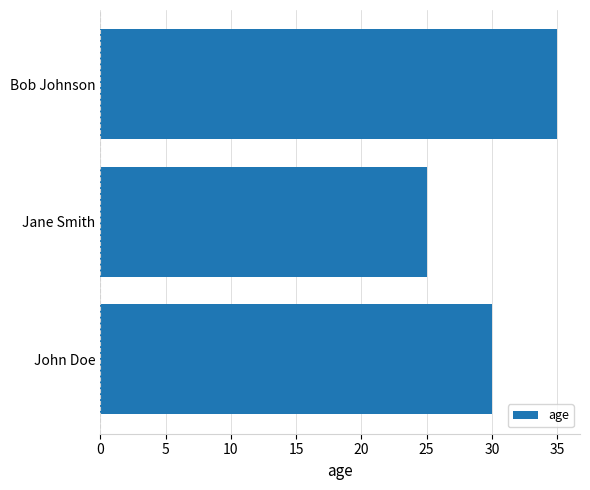

The value at Bob Johnson is 35. True or false?

True